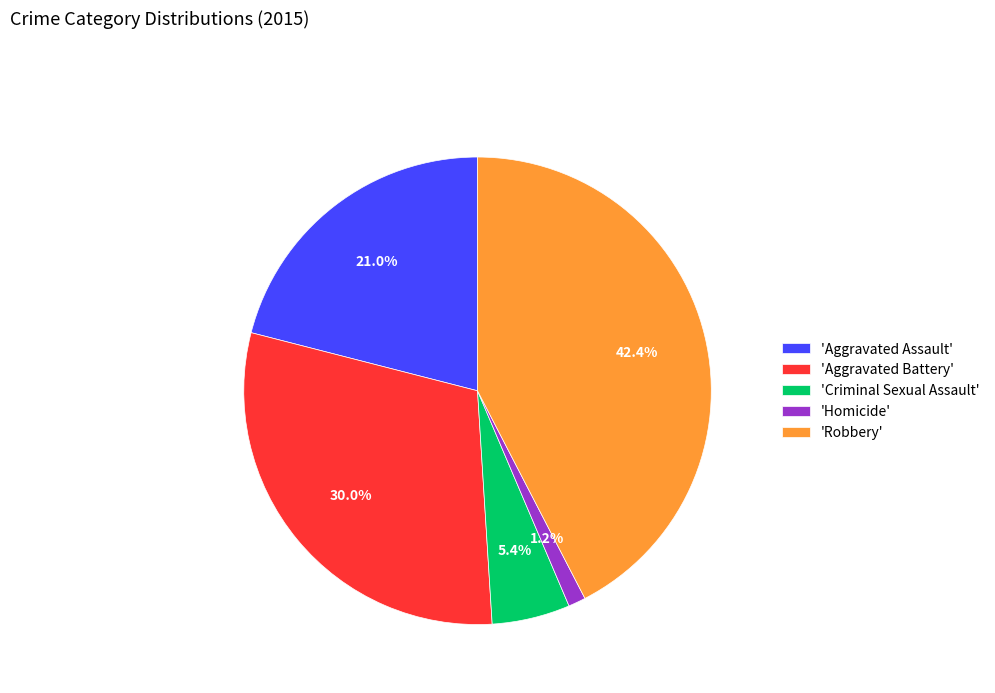

Is there any slice that represents more than half of the pie?

No